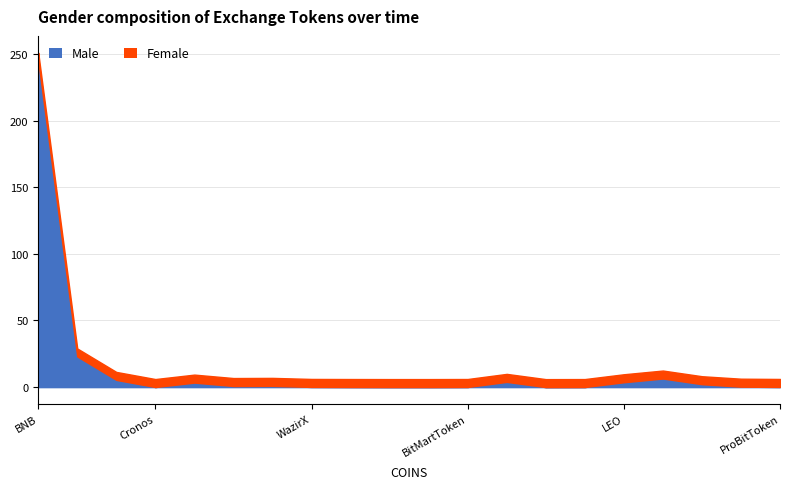

List the series in order of their overall mean, lowest first.

Female, Male